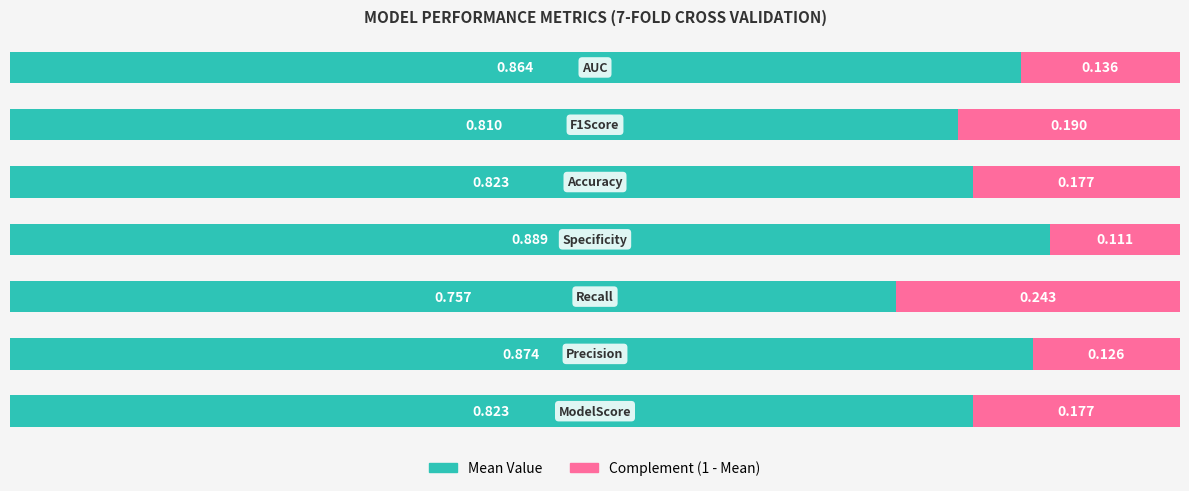

What are all the series names shown in the legend?

Mean Value, Complement (1 - Mean)